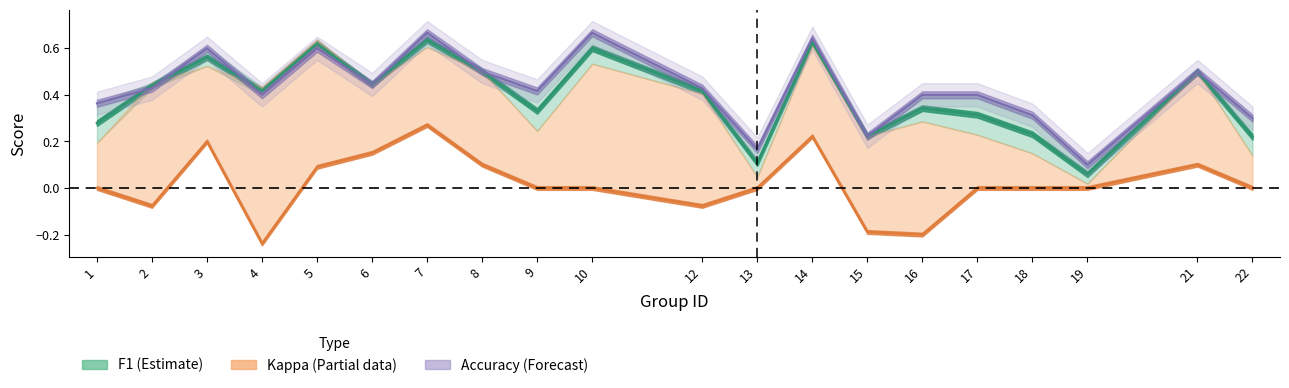

How many intersections are there between accuracy and f1?

3